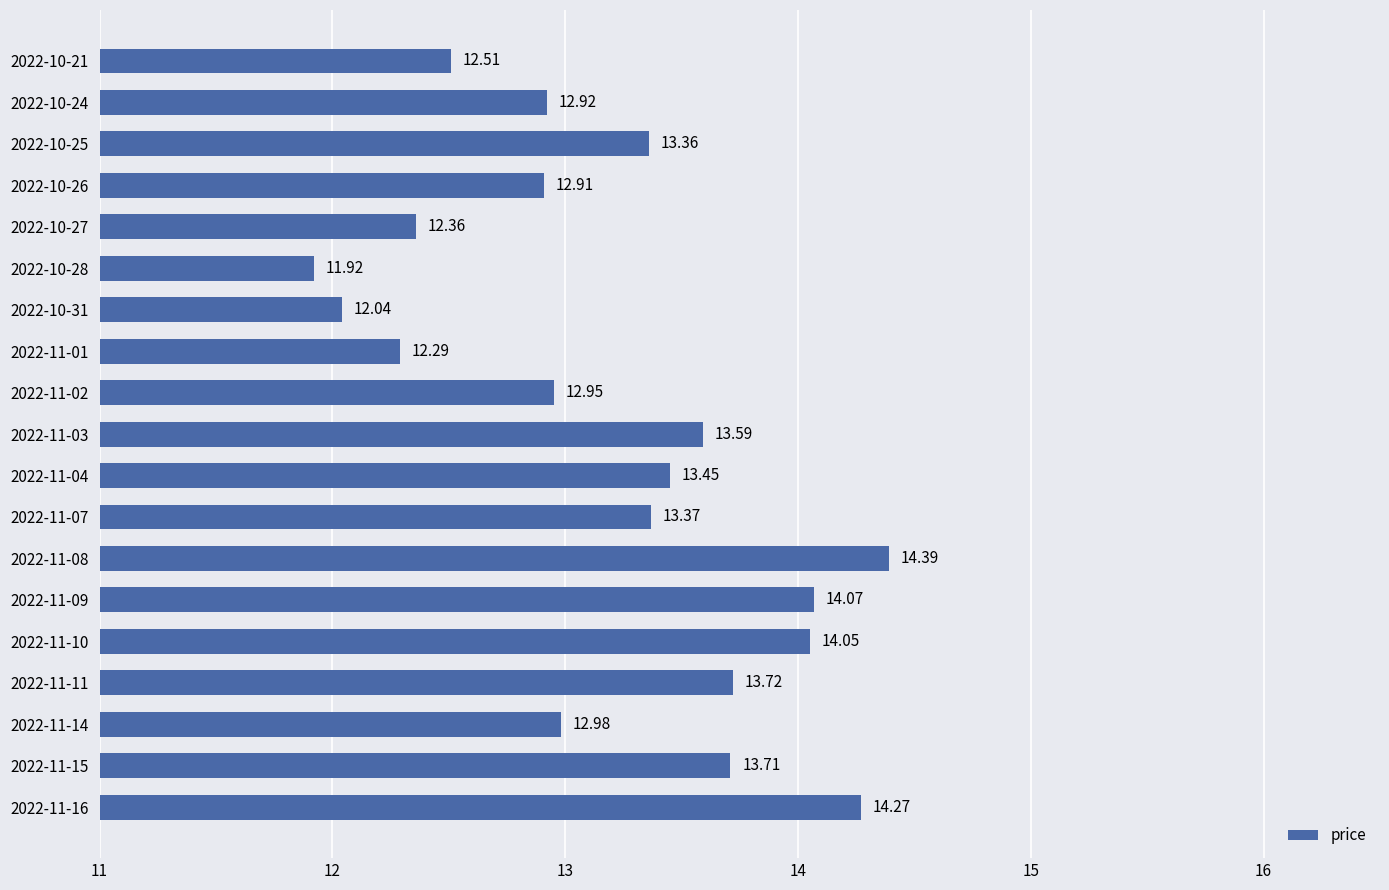

List the labels in order of value, smallest first.

2022-10-28, 2022-10-31, 2022-11-01, 2022-10-27, 2022-10-21, 2022-10-26, 2022-10-24, 2022-11-02, 2022-11-14, 2022-10-25, 2022-11-07, 2022-11-04, 2022-11-03, 2022-11-15, 2022-11-11, 2022-11-10, 2022-11-09, 2022-11-16, 2022-11-08